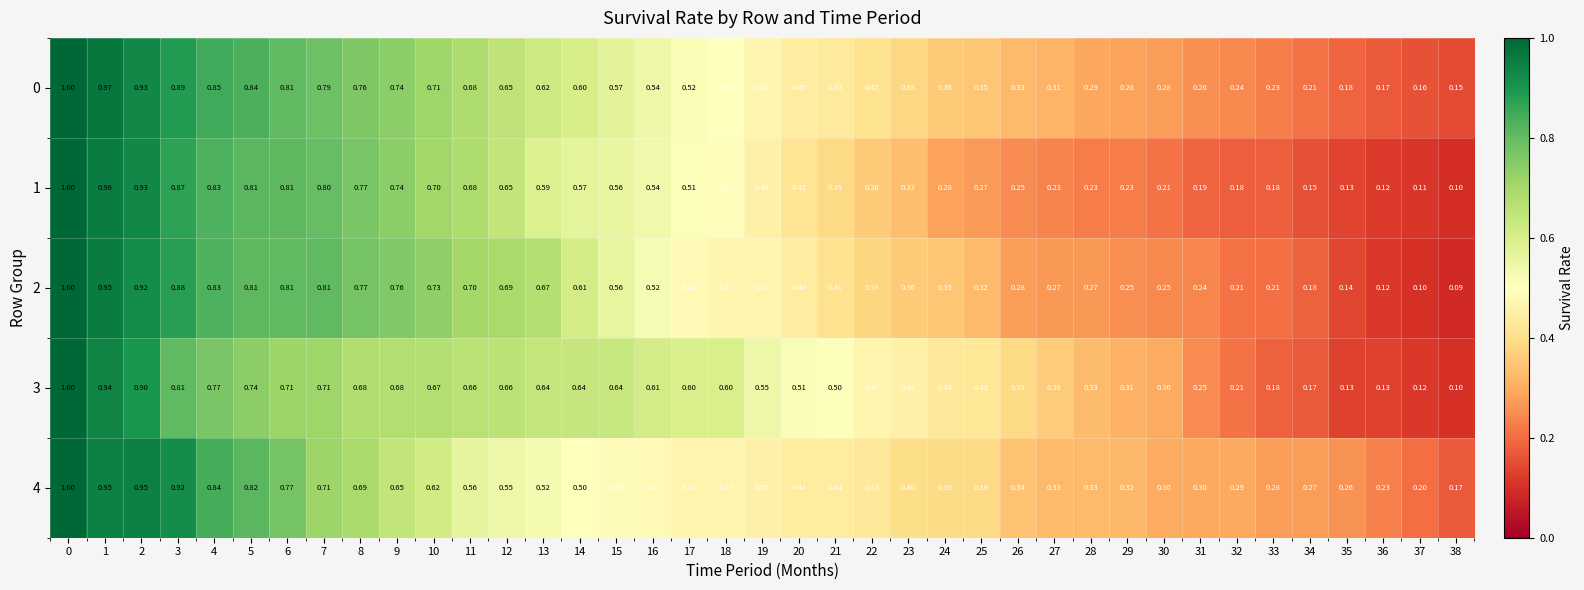

Is the value of 1 at 2 greater than the value of 0 at 10?

Yes